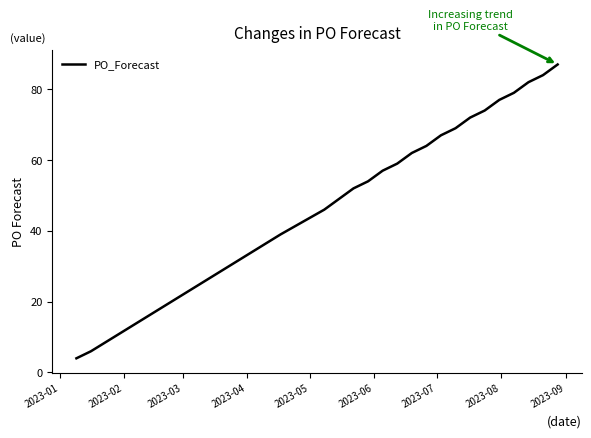

What is the greatest value displayed?

87